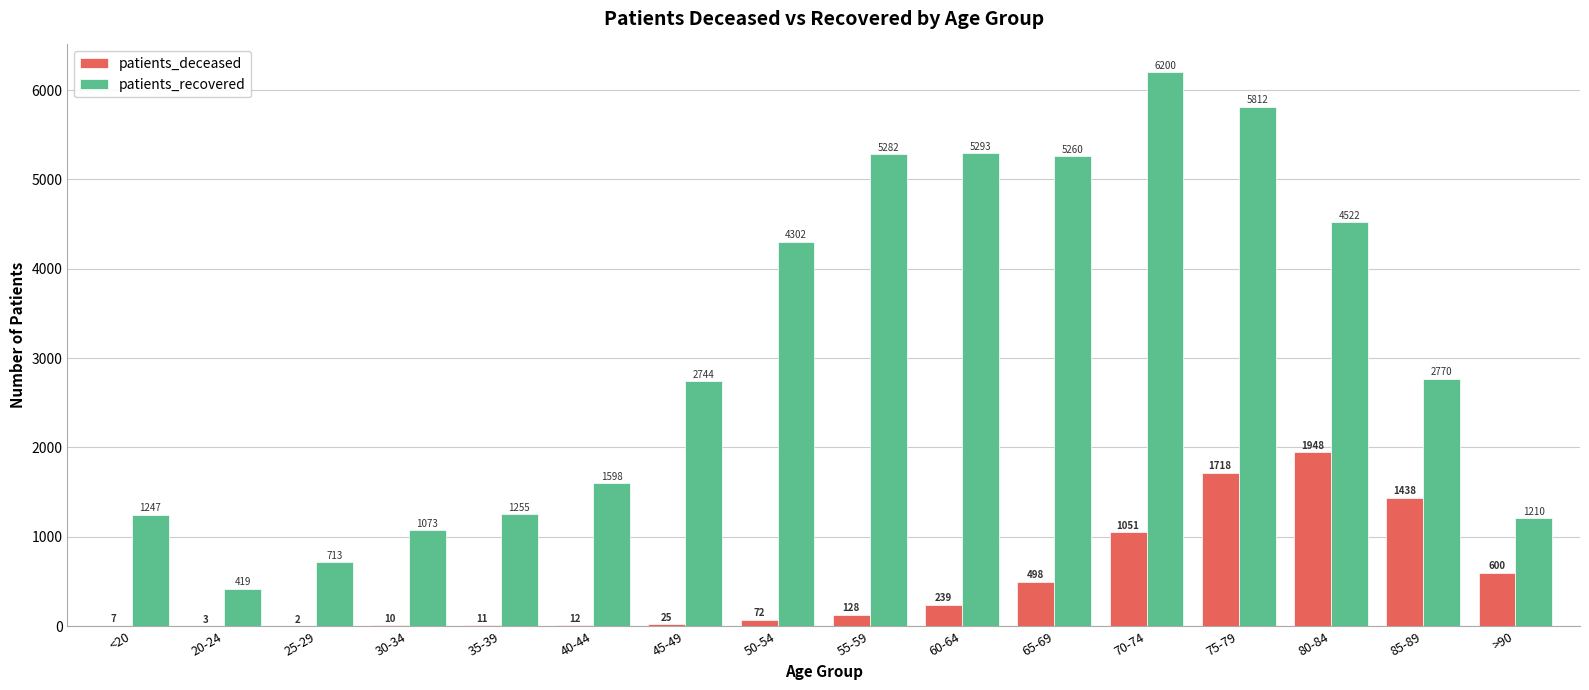

Which series has the largest total across all categories?

patients_recovered